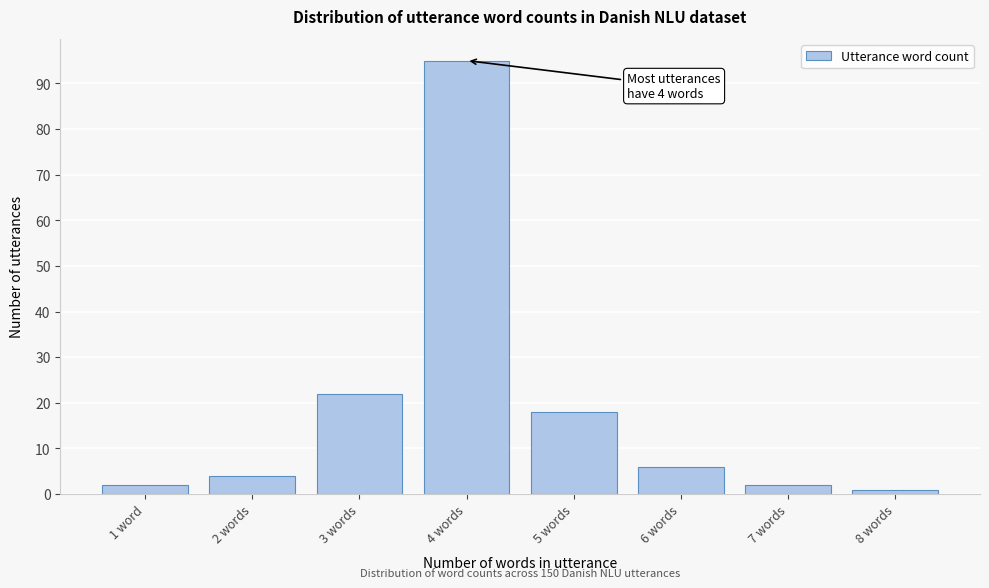

Reading left to right, list all the values displayed in this chart.

1 word=2	2 words=4	3 words=22	4 words=95	5 words=18	6 words=6	7 words=2	8 words=1